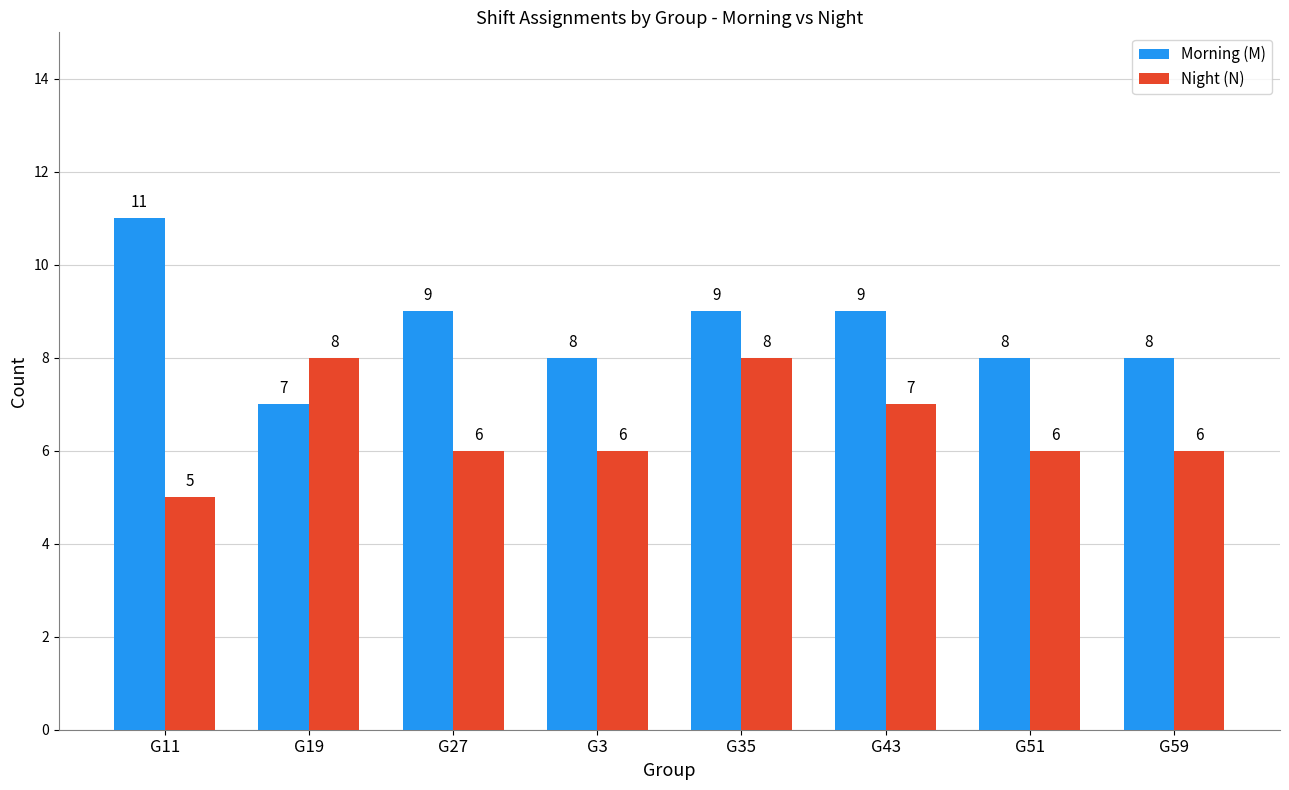

What is the difference between the highest and lowest values at G3?

2